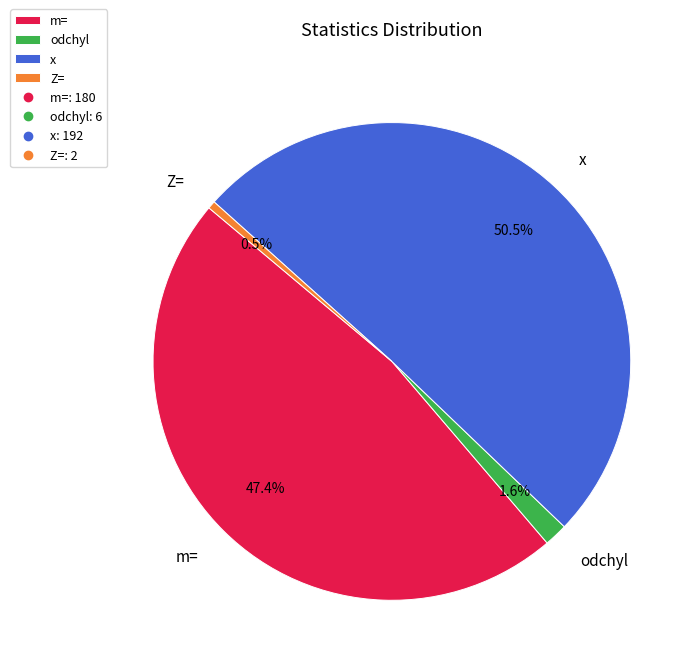

Between Z= and m=, which is larger?

m=